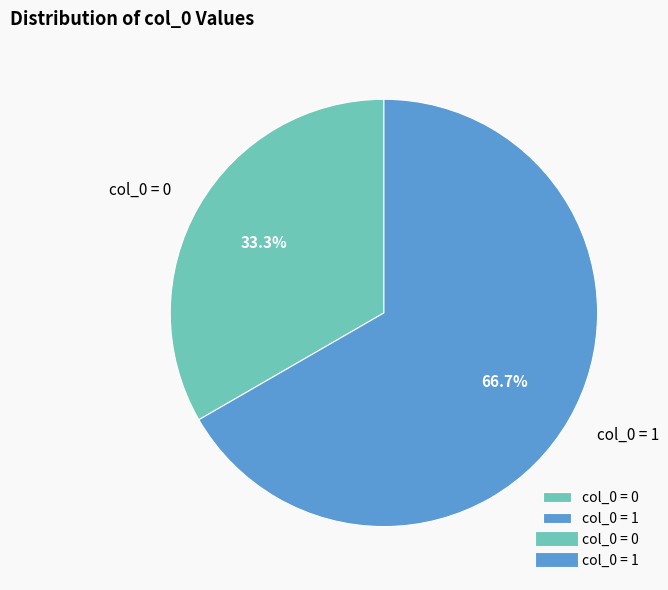

Is there a majority slice in this chart?

Yes